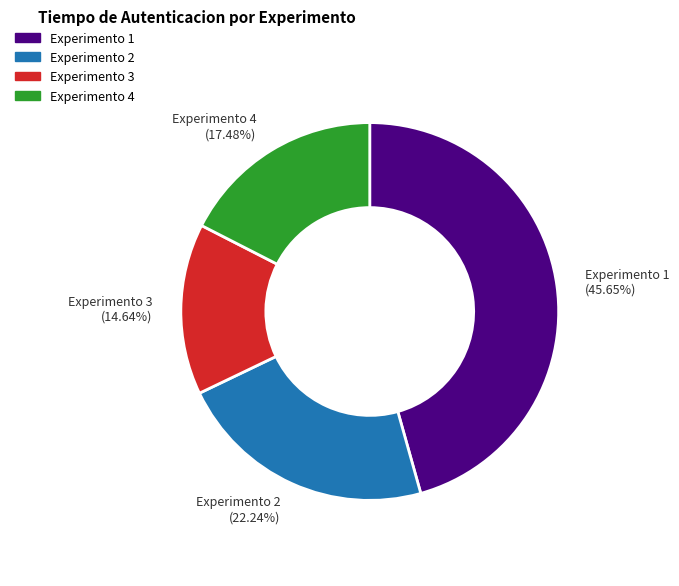

To the nearest percent, what is the average slice percentage?

25%